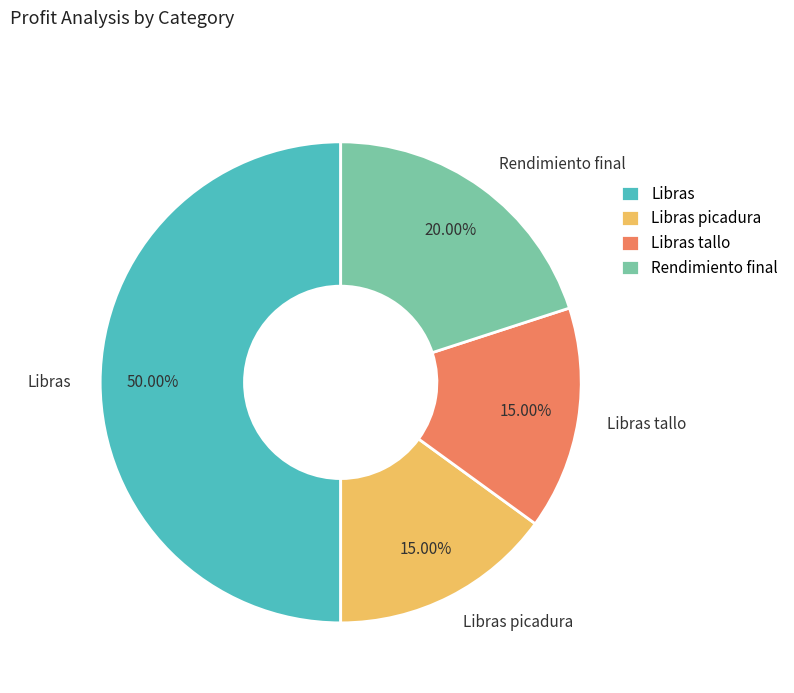

Combined, what portion of the pie is Rendimiento final and Libras tallo?

35.0%